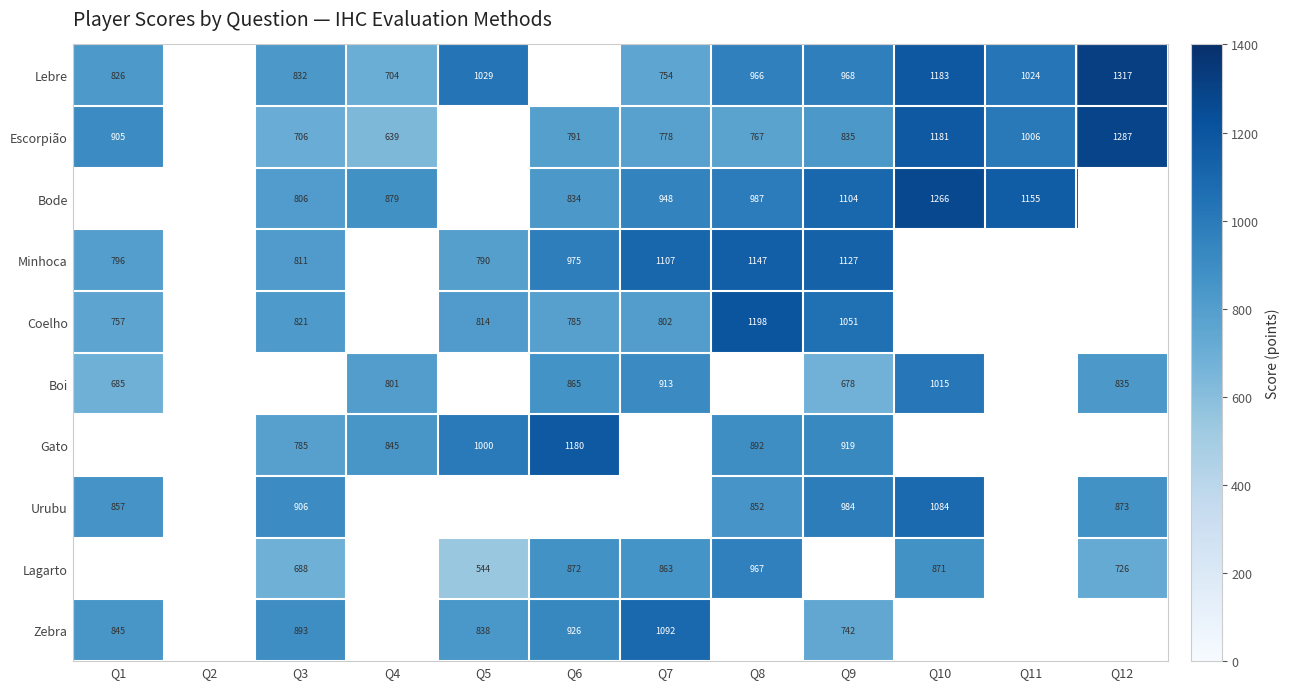

What is the sum of the Boi values at Q7 and Q10?

1928